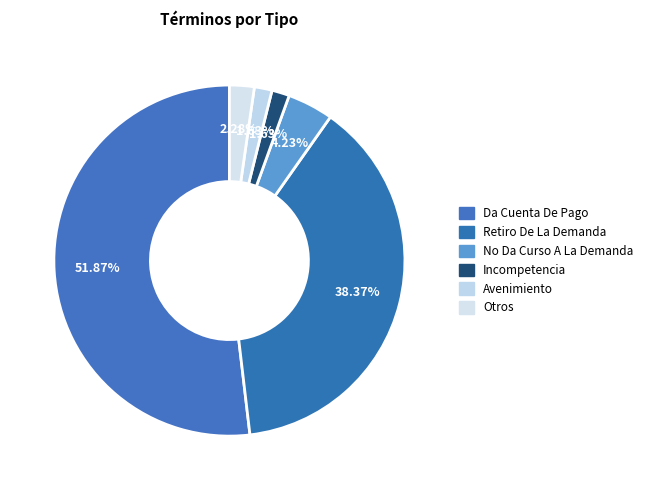

How many segments does this pie chart have?

6